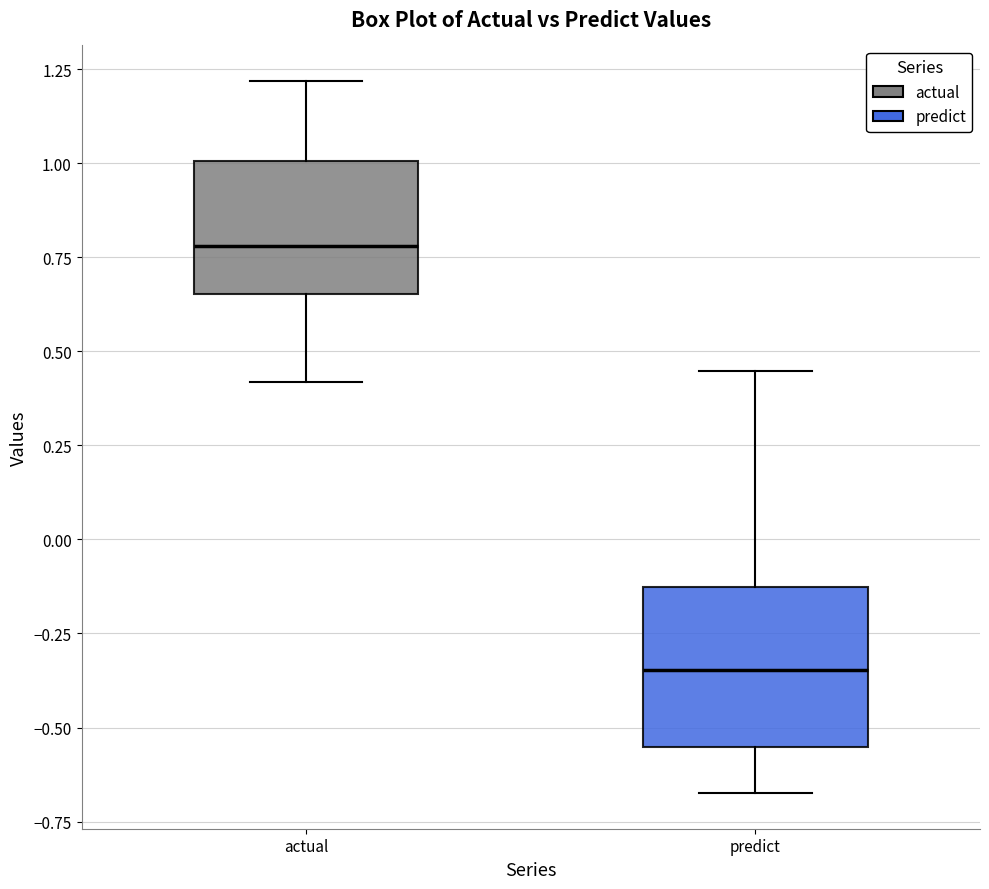

Reading left to right, transcribe this box plot: for each box, give where its median line is, the range the box spans, and where its two whiskers end, as read against the y-axis. The values are not printed on the chart, so give them approximately, as read against the axis.

actual: median 0.80, box 0.65 to 1.00, whiskers 0.40 to 1.20
predict: median -0.35, box -0.55 to -0.15, whiskers -0.65 to 0.45